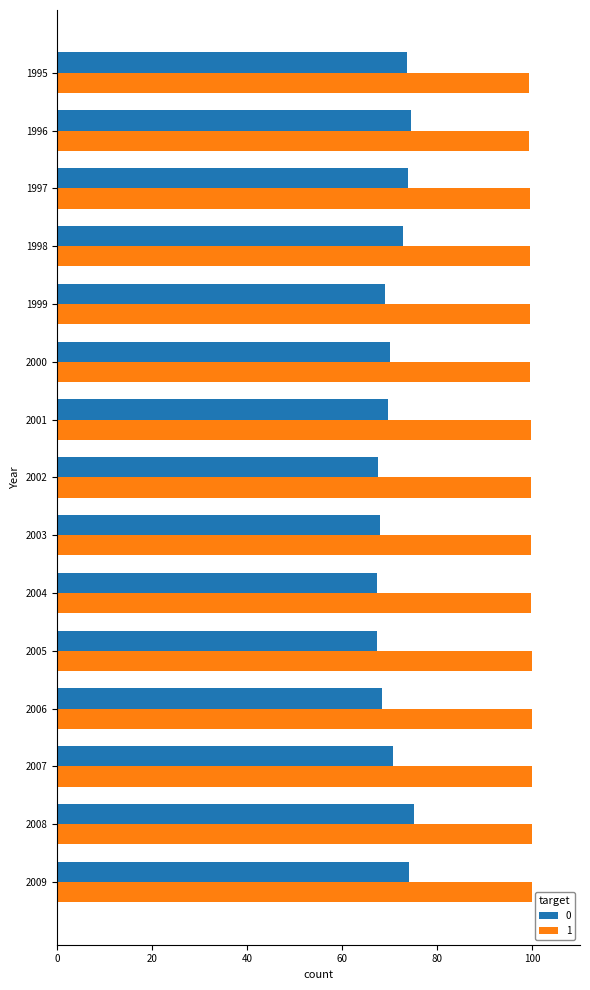

What is the difference between the maximum and minimum values in the 0 series?

7.8